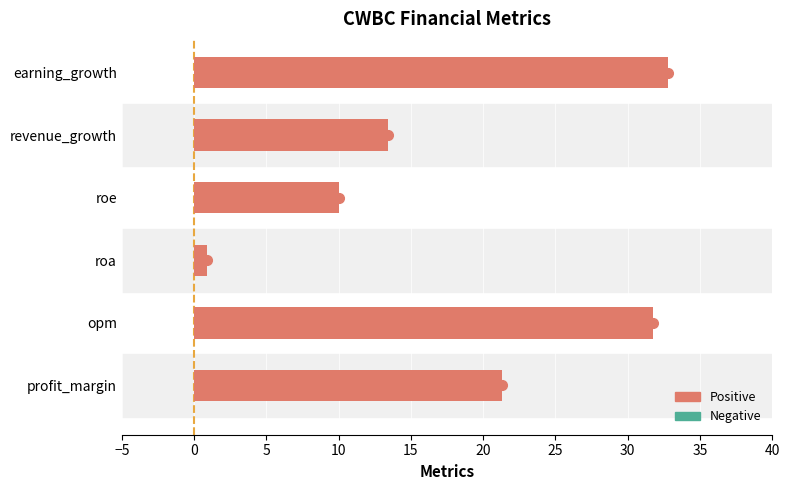

How many data points does each series have?

6